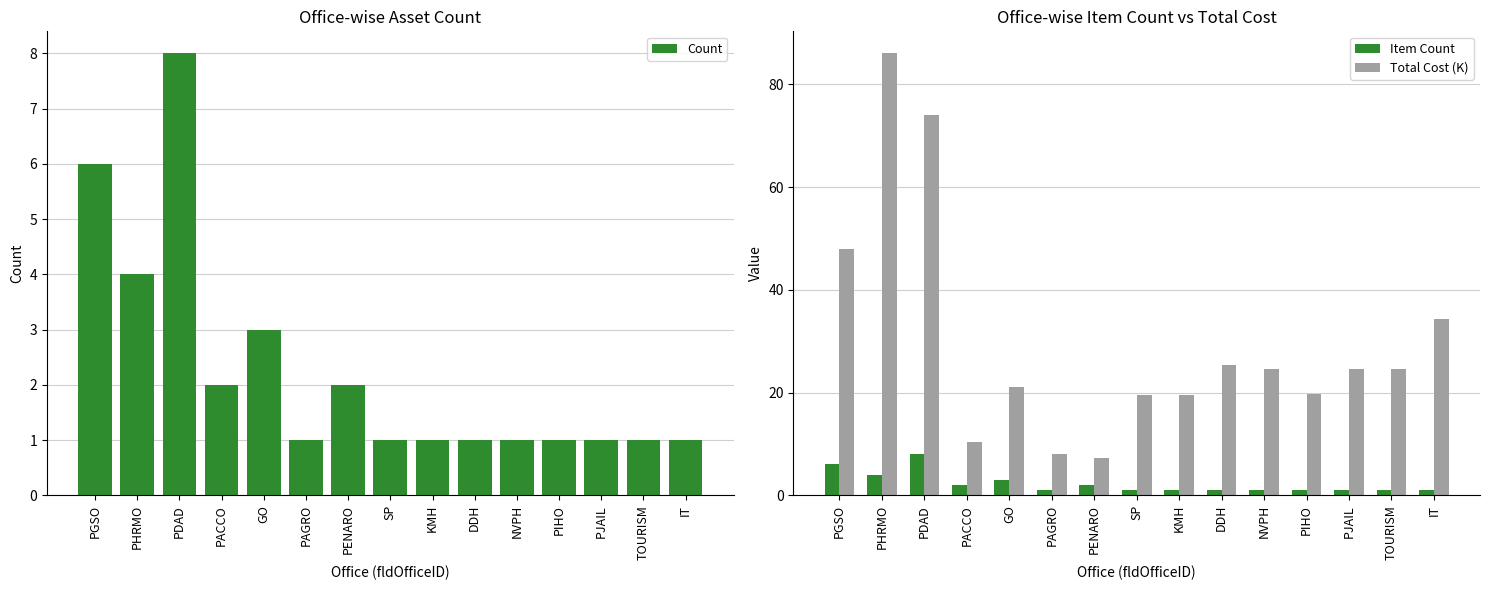

What is the total value across all series at PHRMO?

94.0